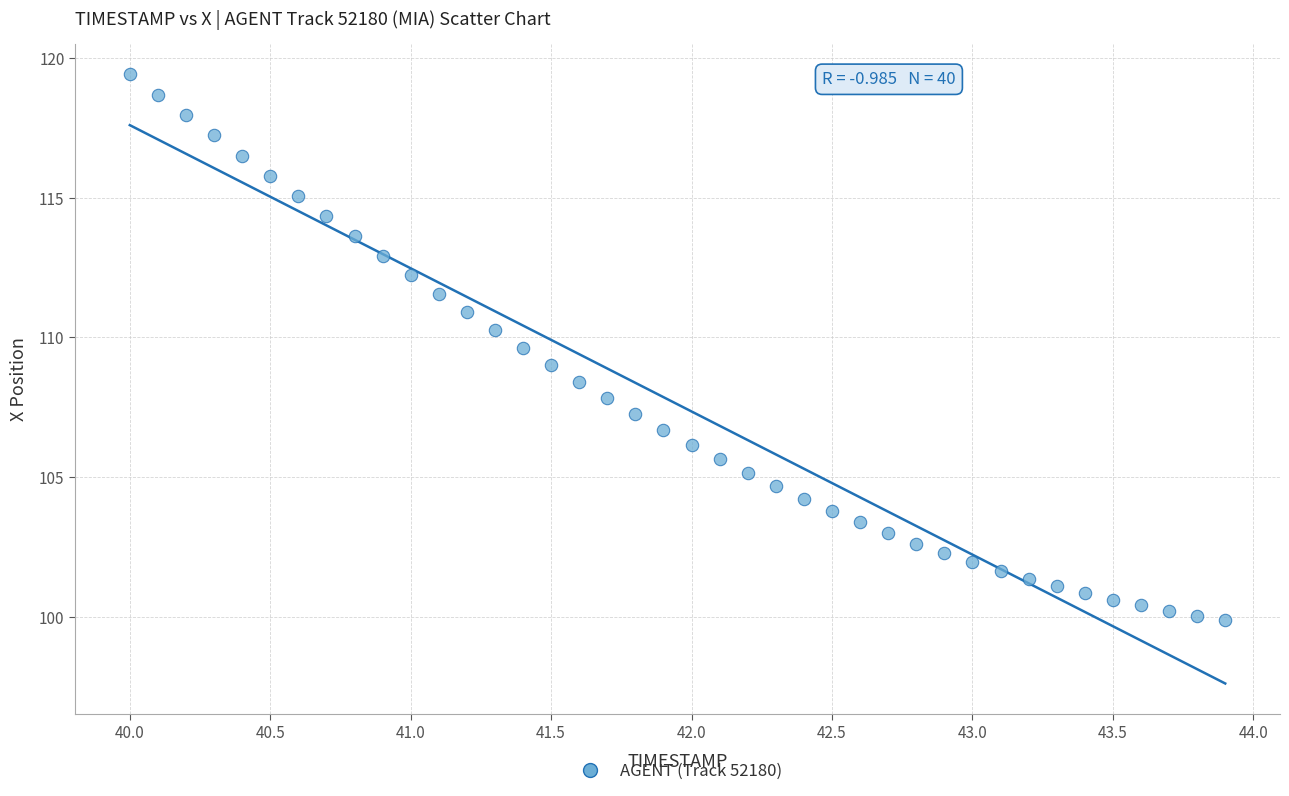

What is the range of Y values (max minus min)?

19.5